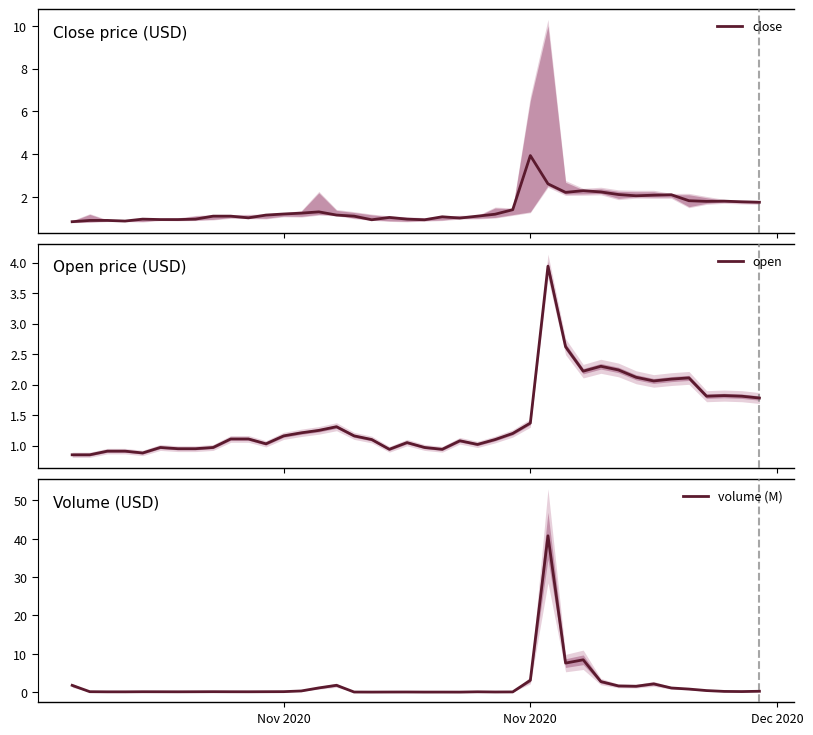

How many data points in close are above 1?

29